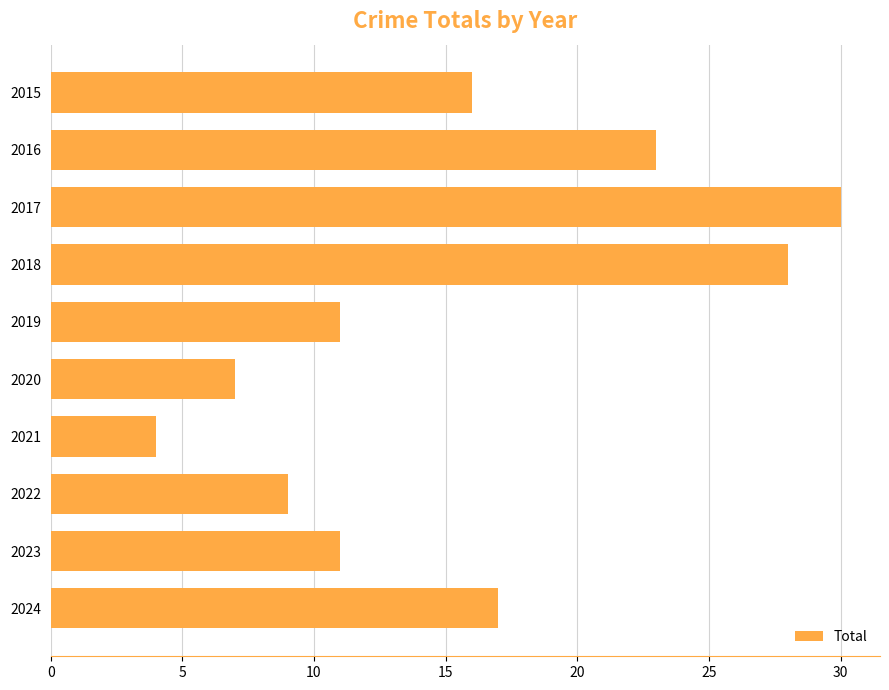

What is the difference between the second highest and second lowest values?

21